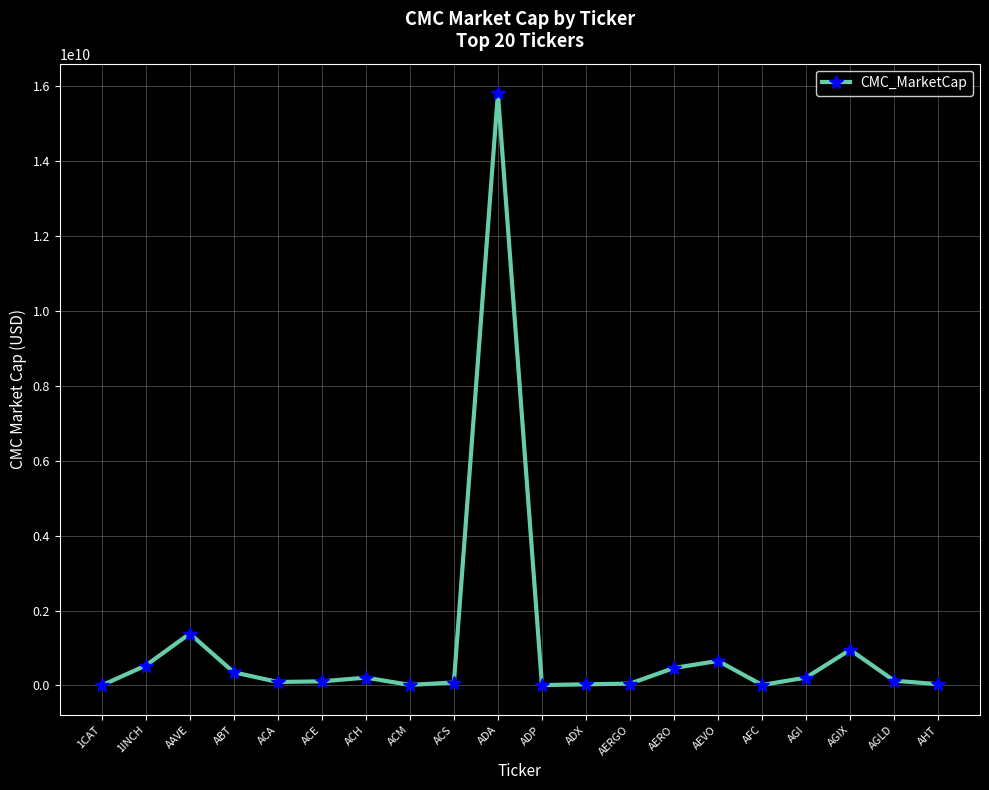

How many lines are shown in the chart?

1